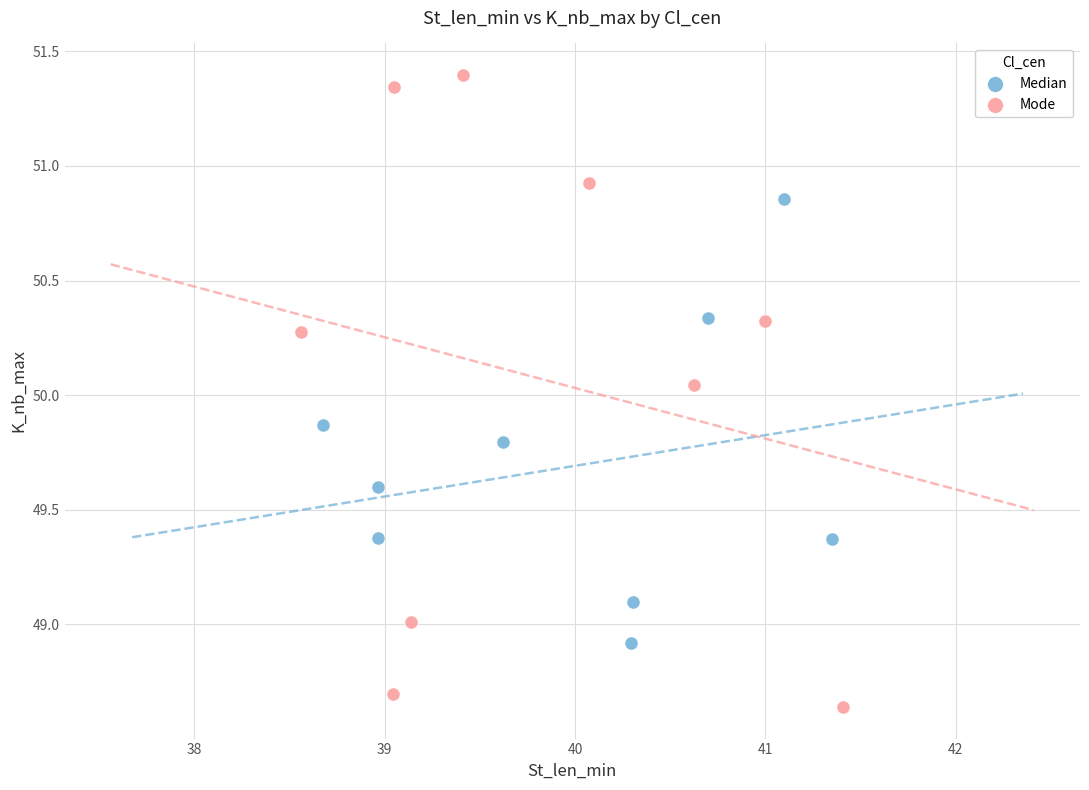

Which series reaches the minimum Y coordinate?

Mode